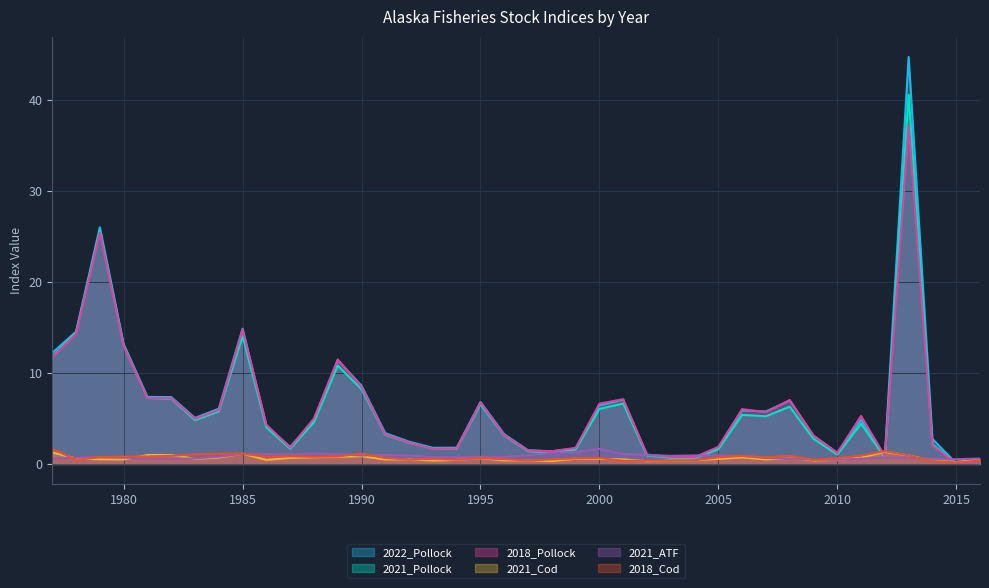

At which category does 2018_Cod reach its first local valley?

1978